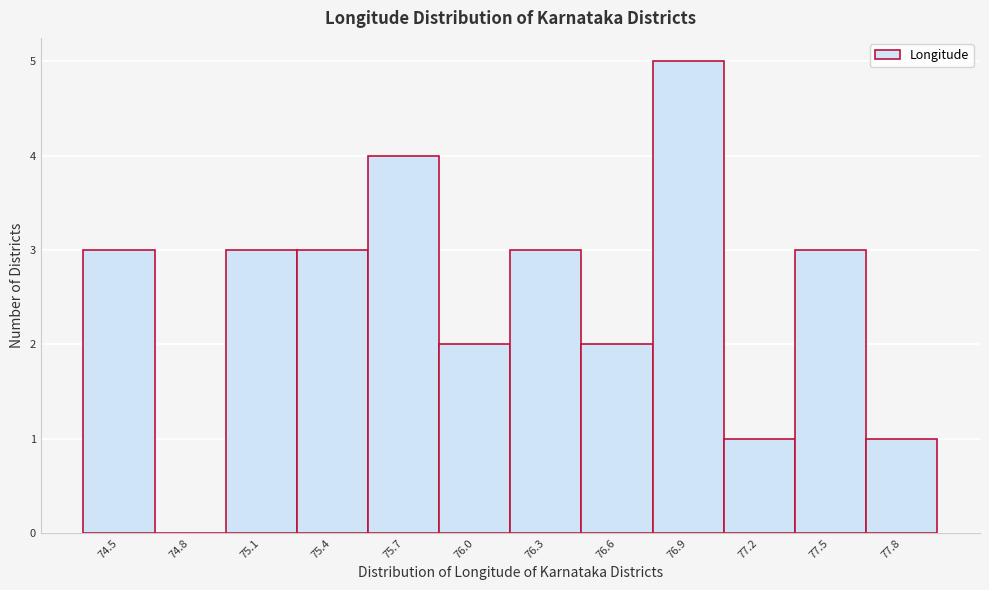

Reading left to right, extract all data points from this chart.

74.5=3	74.8=0	75.1=3	75.4=3	75.7=4	76.0=2	76.3=3	76.6=2	76.9=5	77.2=1	77.5=3	77.8=1